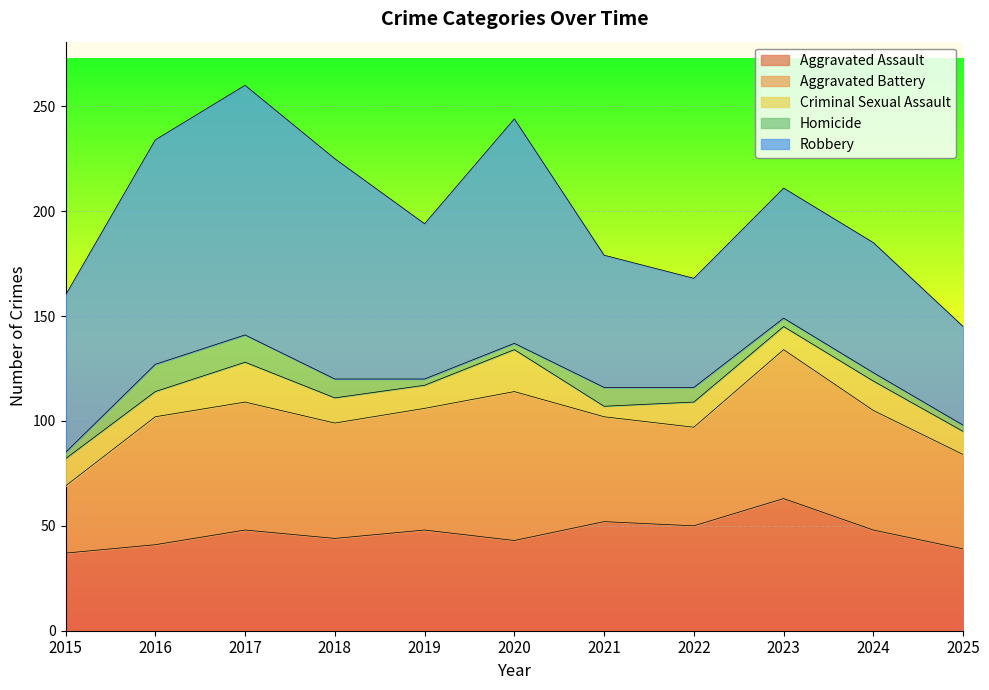

What is the maximum value for Aggravated Battery?

71